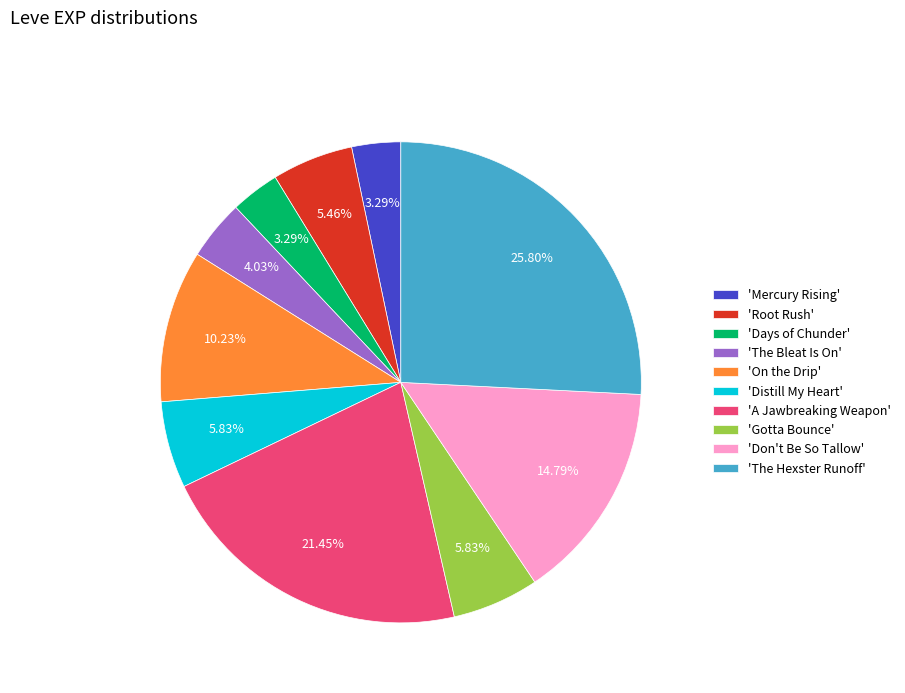

To the nearest percent, what is the average slice percentage?

10%